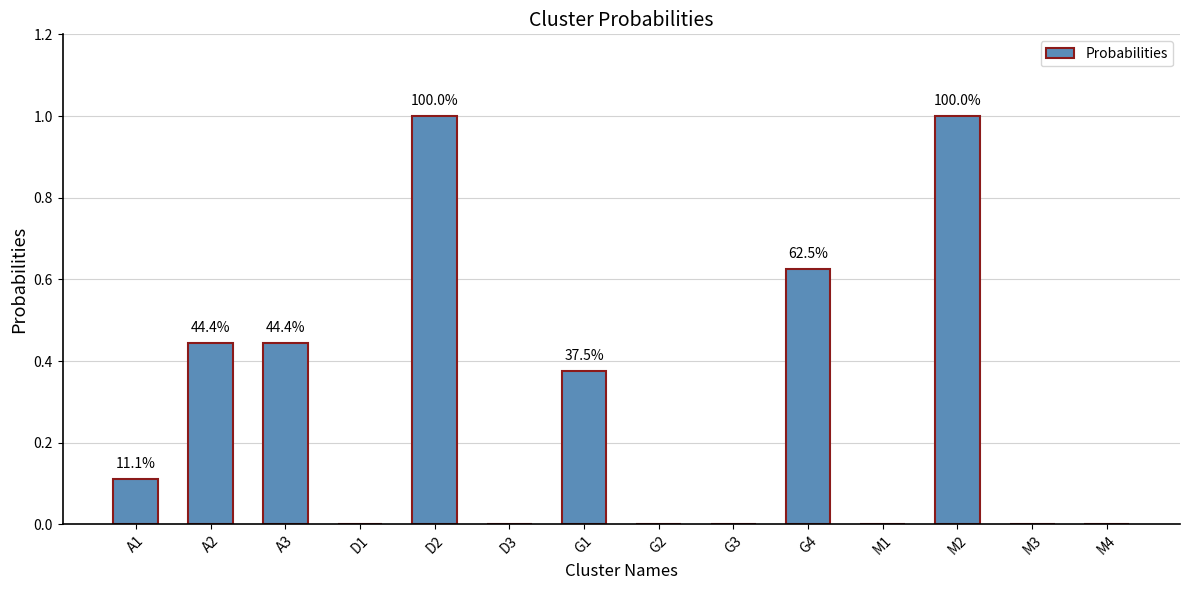

How many values exceed 0?

7